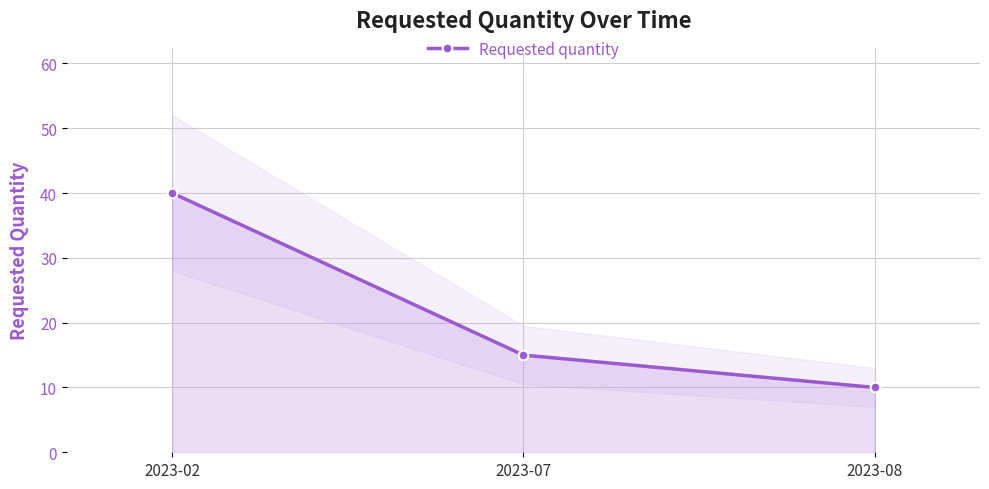

The chart shows a value of 60 at 2023-02. True or false?

False